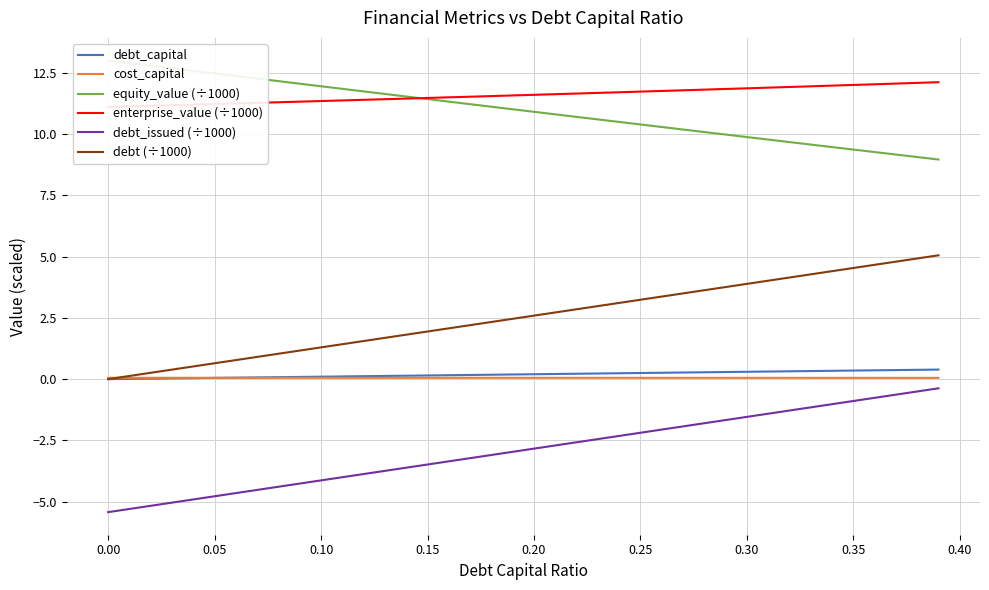

What is the lowest value of the equity_value (÷1000) series?

9.0